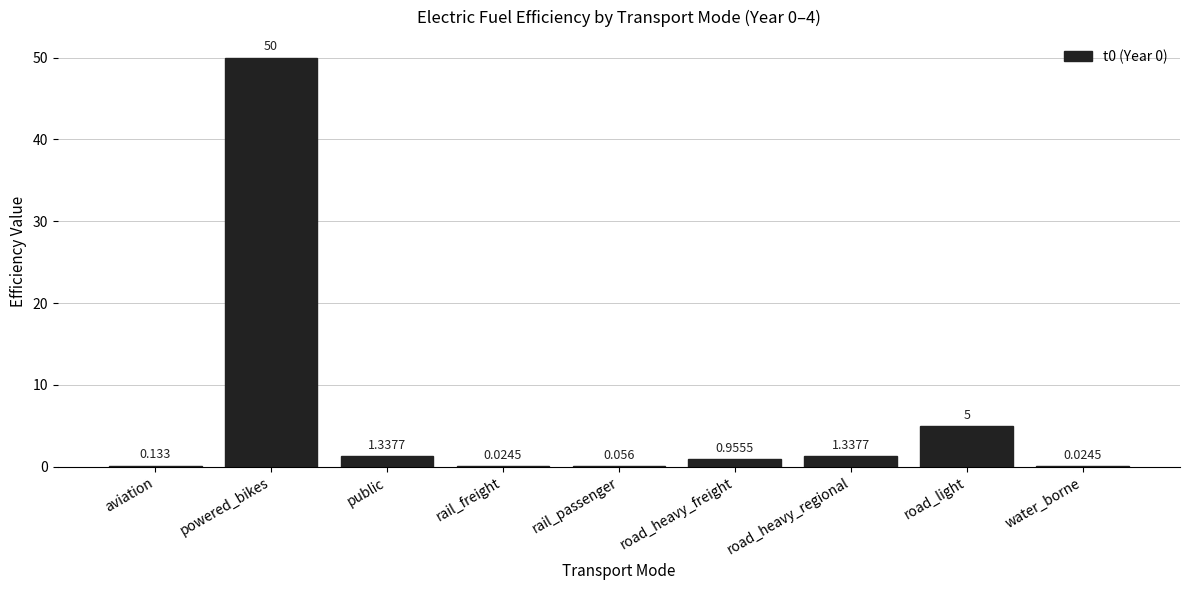

Which has a higher value, powered_bikes or road_heavy_freight?

powered_bikes